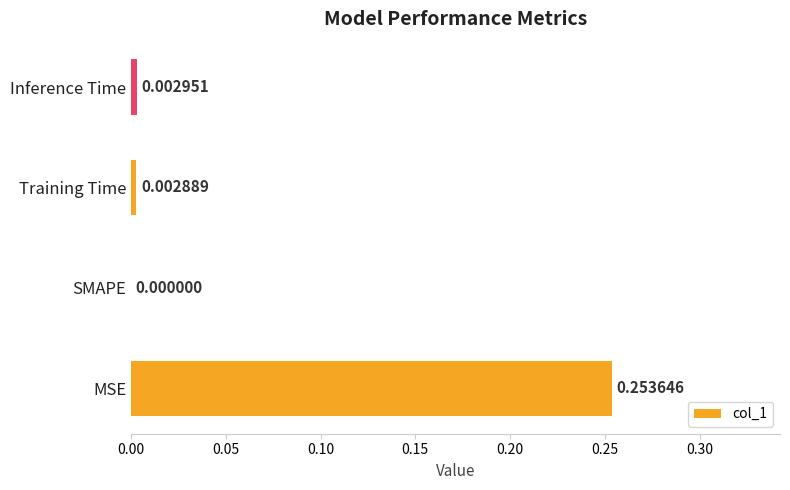

Which label corresponds to the largest value in the chart?

MSE